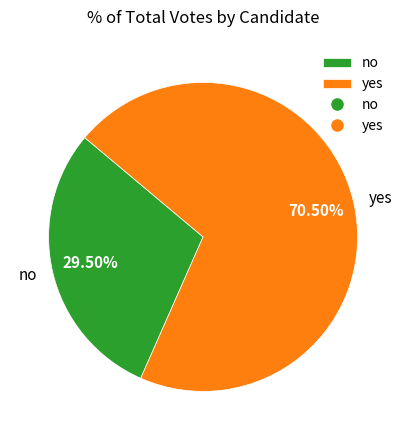

Rank the categories by value from highest to lowest.

yes, no